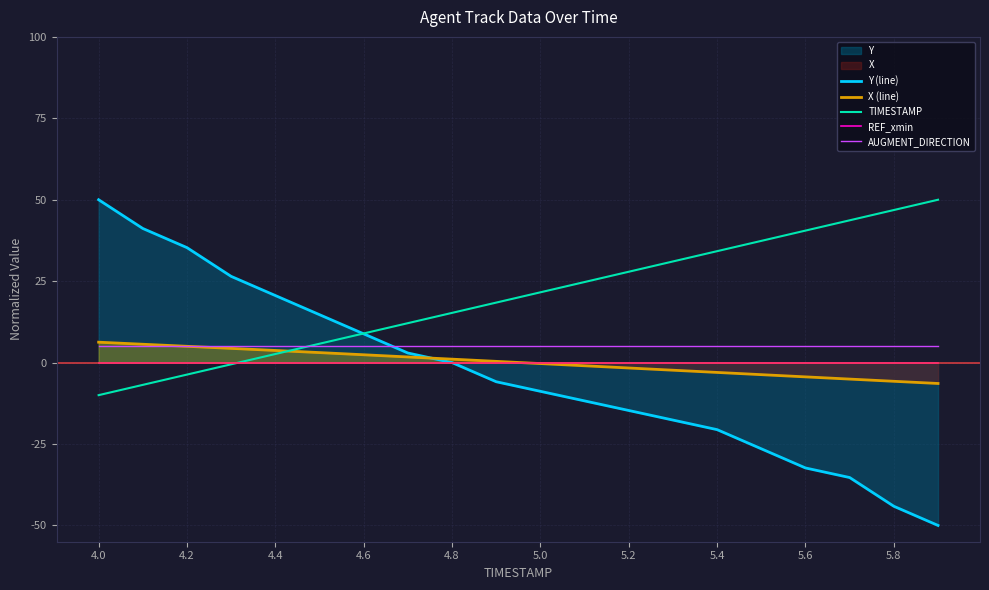

Is the value of TIMESTAMP at 4.0 greater than the value of AUGMENT_DIRECTION at 4.8?

No